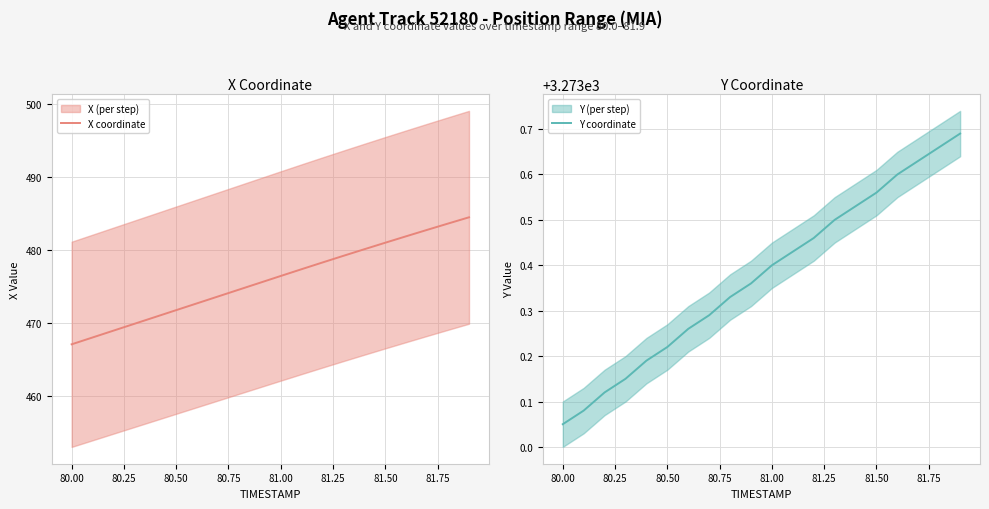

At which label does Y coordinate reach its minimum?

80.00